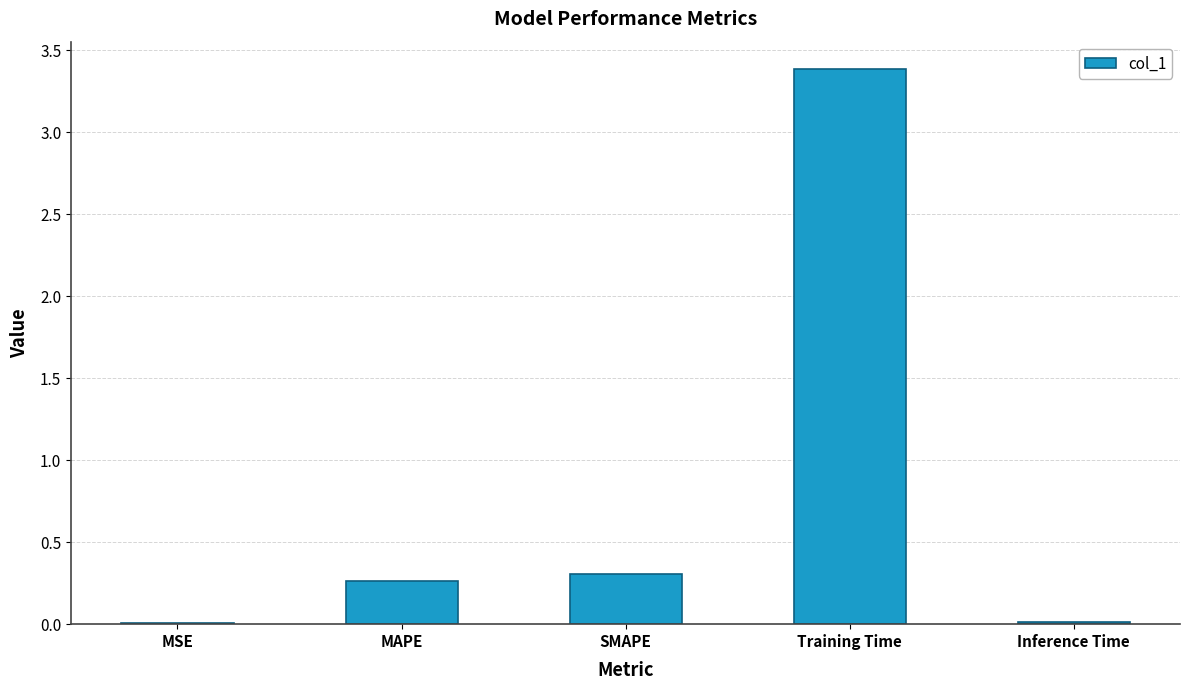

Which label corresponds to the largest value in the chart?

Training Time